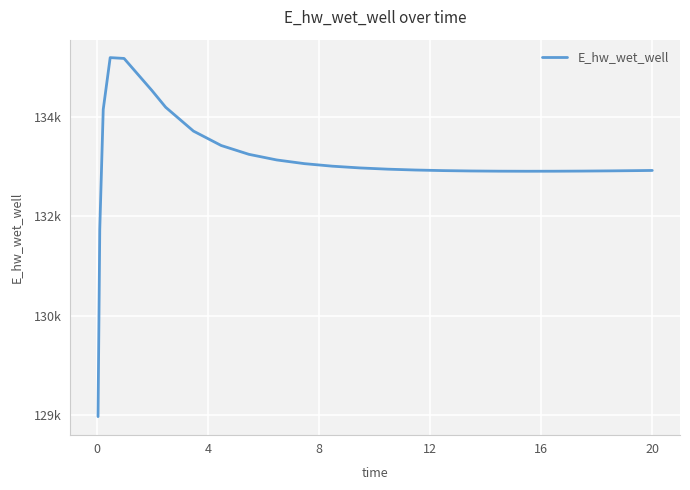

Does the chart have visible grid lines?

Yes